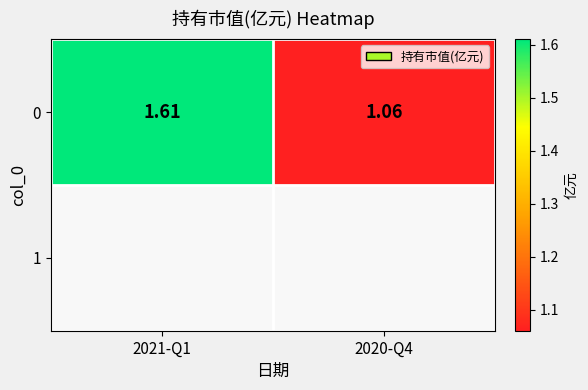

The value at 2021-Q1 is 0.5. True or false?

False